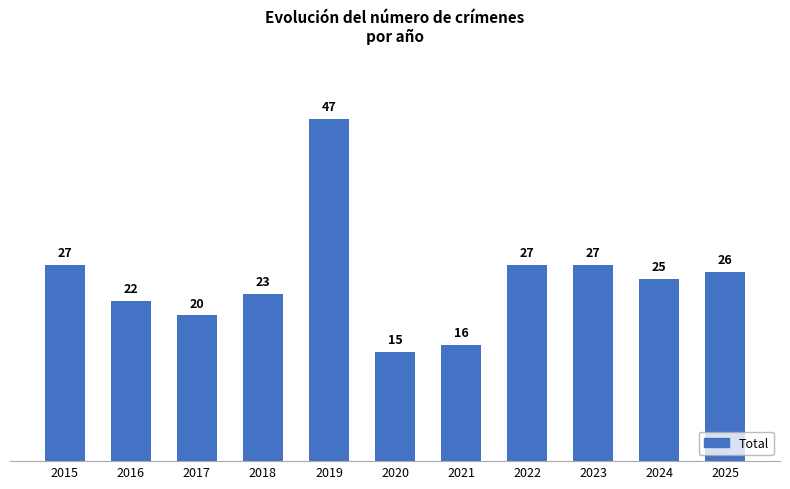

What is the difference between the maximum and minimum values?

32